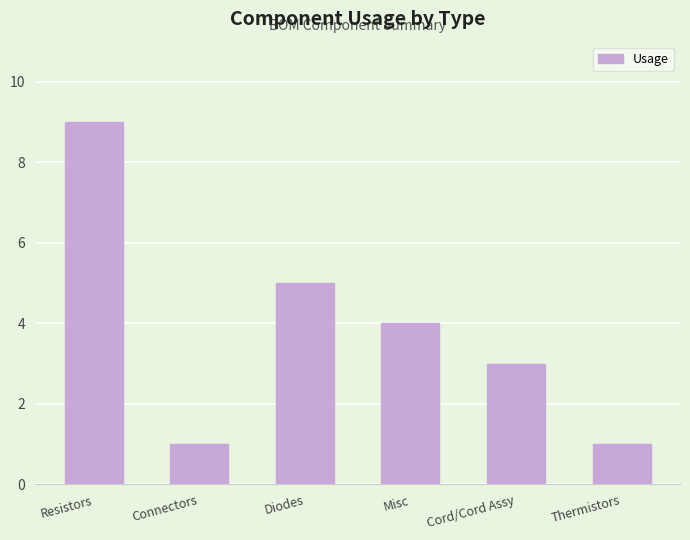

What is the average value?

4